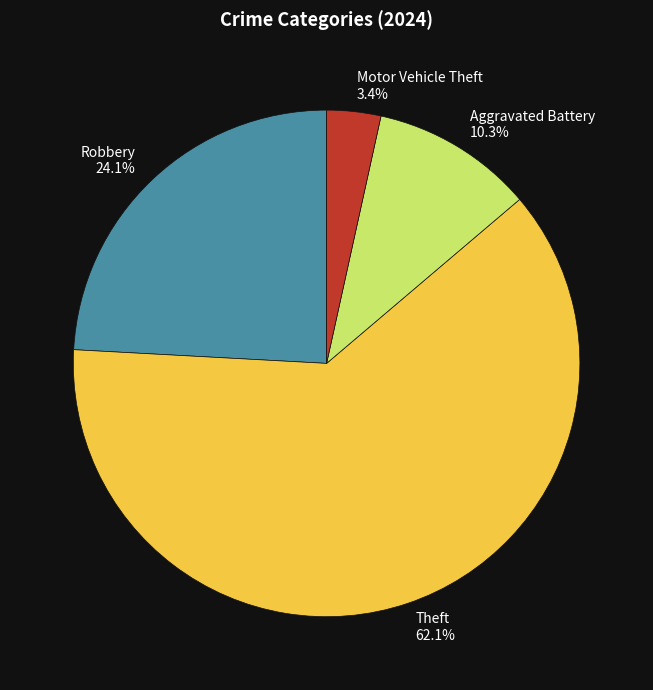

Between Motor Vehicle Theft and Aggravated Battery, which is larger?

Aggravated Battery